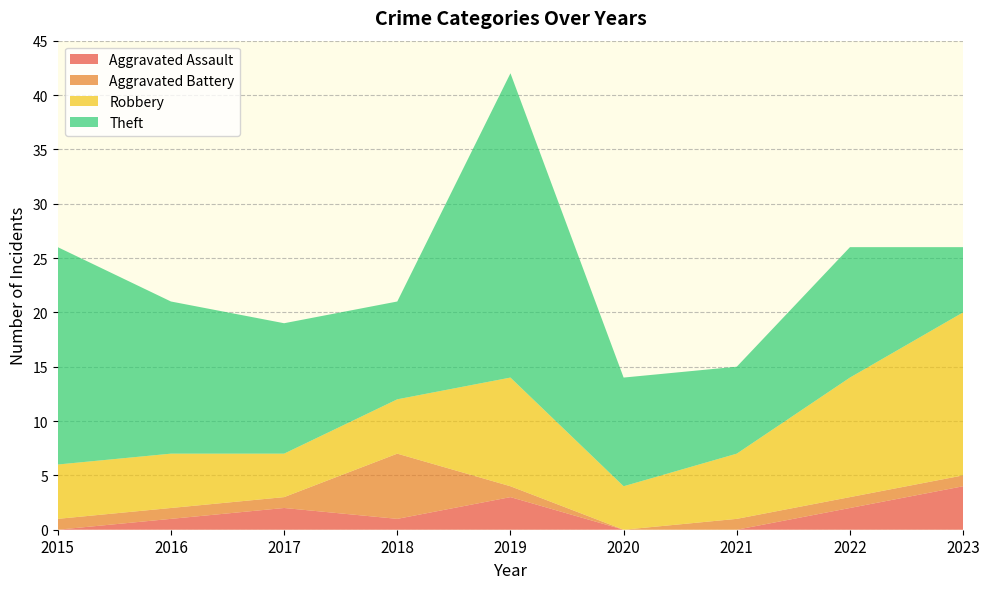

Reading left to right, list all the values displayed in this chart.

Aggravated Assault: 0	1	2	1	3	0	0	2	4
Aggravated Battery: 1	1	1	6	1	0	1	1	1
Robbery: 5	5	4	5	10	4	6	11	15
Theft: 20	14	12	9	28	10	8	12	6